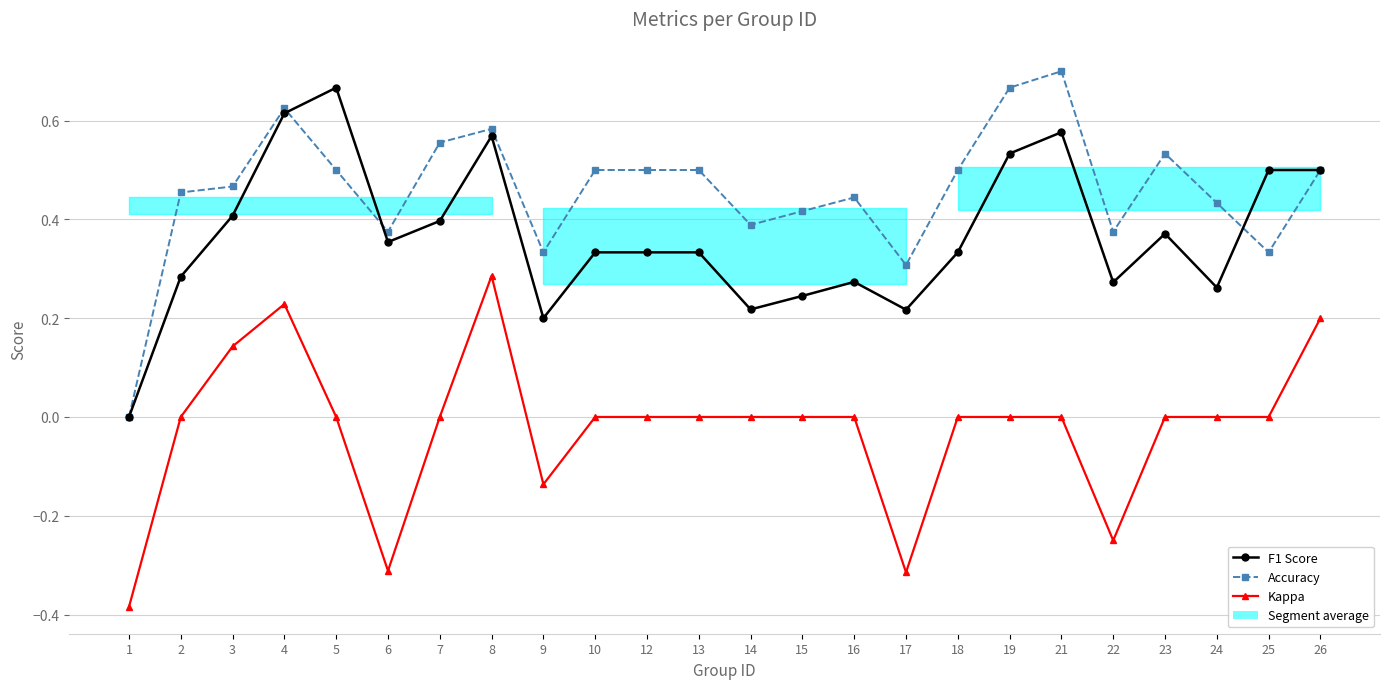

How many values in the F1 Score series exceed 0?

23